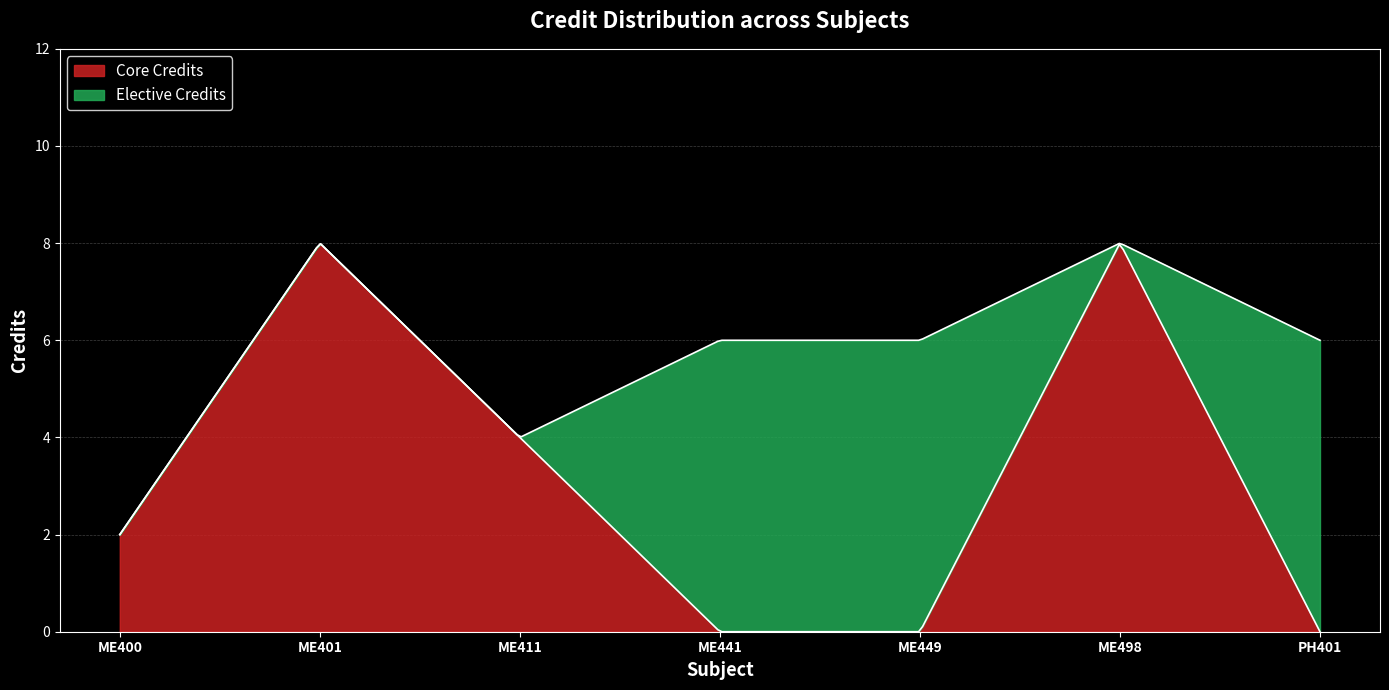

Reading right to left, extract all data points from this chart.

6	8	6	6	4	8	2